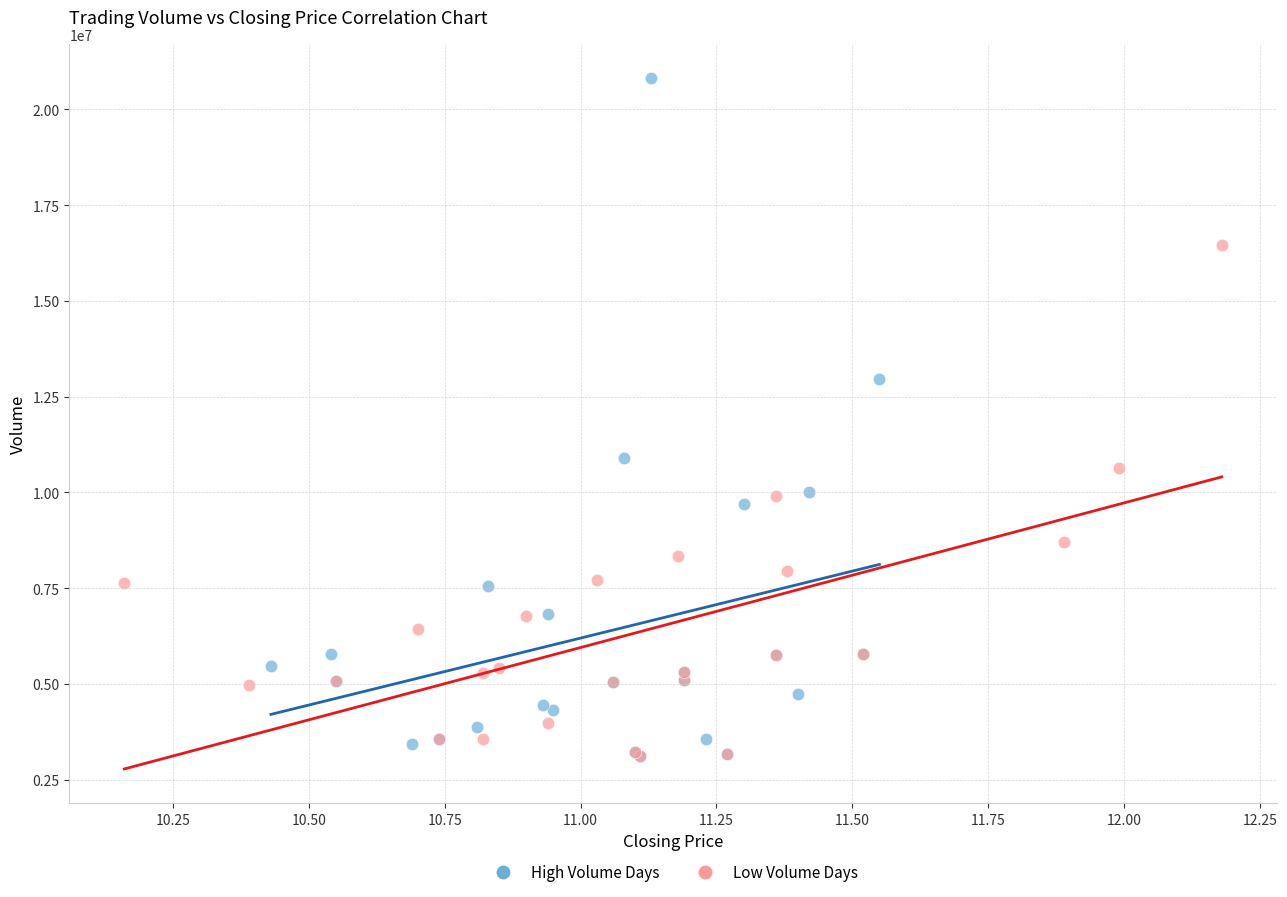

Which series reaches the maximum Y coordinate?

High Volume Days